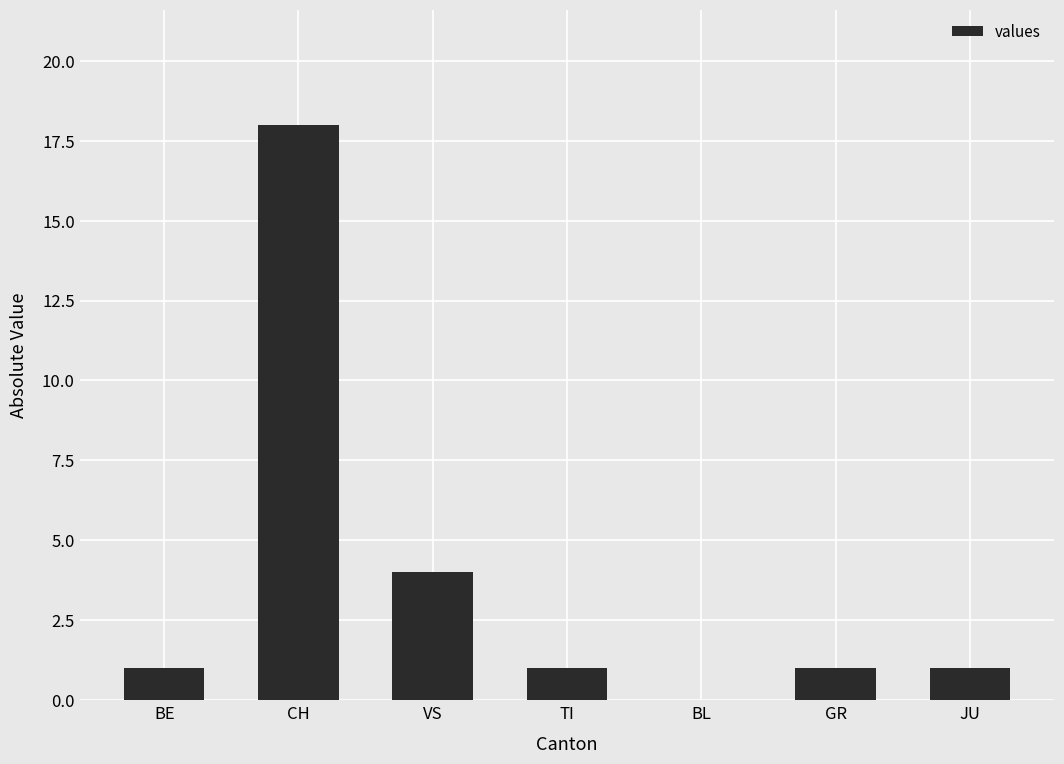

Is it true that the value at BL is 0?

True